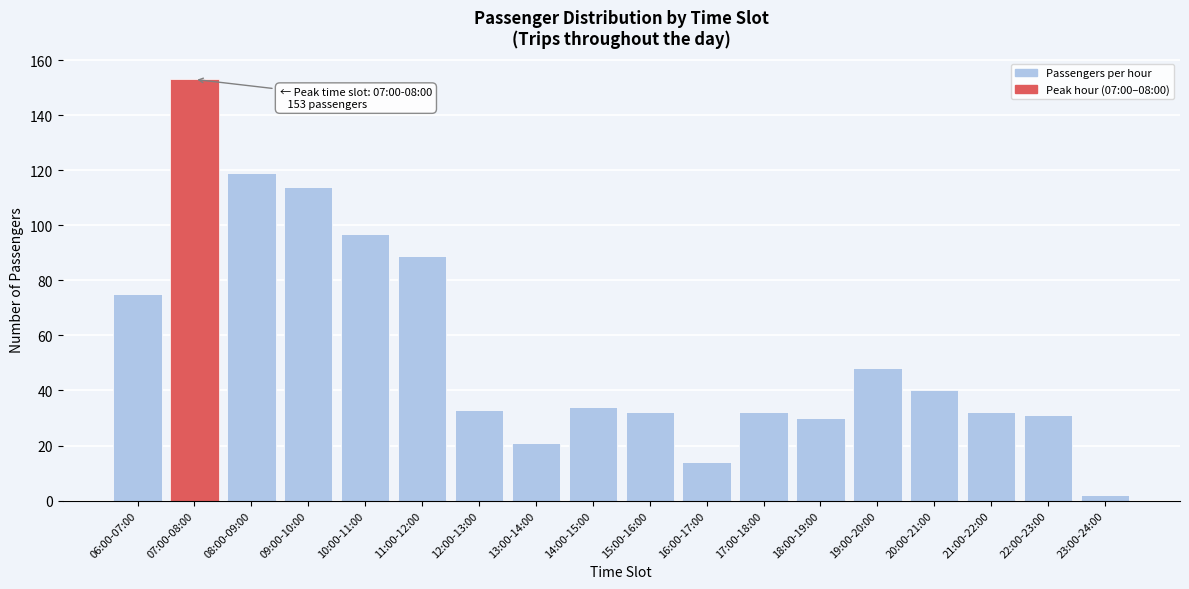

Reading left to right, list all the values displayed in this chart.

06:00-07:00=75	07:00-08:00=153	08:00-09:00=119	09:00-10:00=114	10:00-11:00=97	11:00-12:00=89	12:00-13:00=33	13:00-14:00=21	14:00-15:00=34	15:00-16:00=32	16:00-17:00=14	17:00-18:00=32	18:00-19:00=30	19:00-20:00=48	20:00-21:00=40	21:00-22:00=32	22:00-23:00=31	23:00-24:00=2